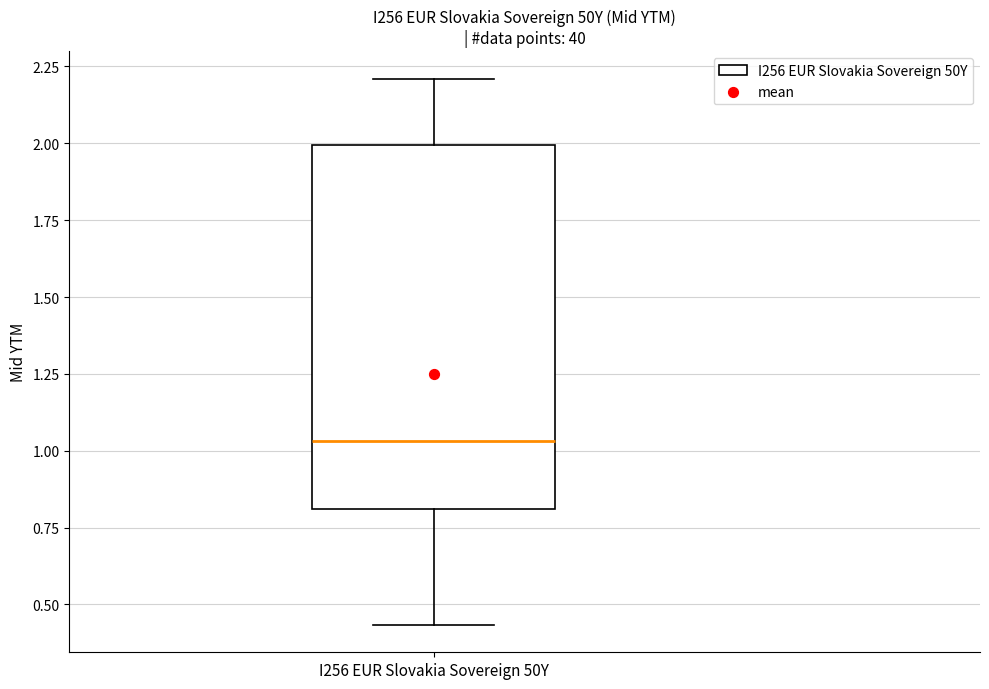

Transcribe this box plot: give where the median line is, the range the box spans, and where the two whiskers end, as read against the y-axis. The values are not printed on the chart, so give them approximately, as read against the axis.

median 1.05, box 0.80 to 2.00, whiskers 0.45 to 2.20